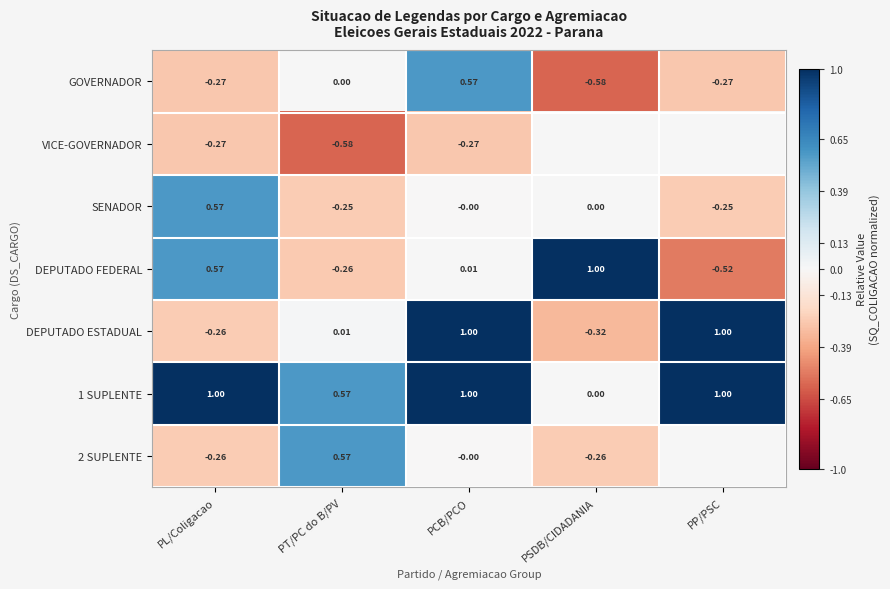

Is the value of SENADOR at PCB/PCO greater than the value of DEPUTADO ESTADUAL at PP/PSC?

No